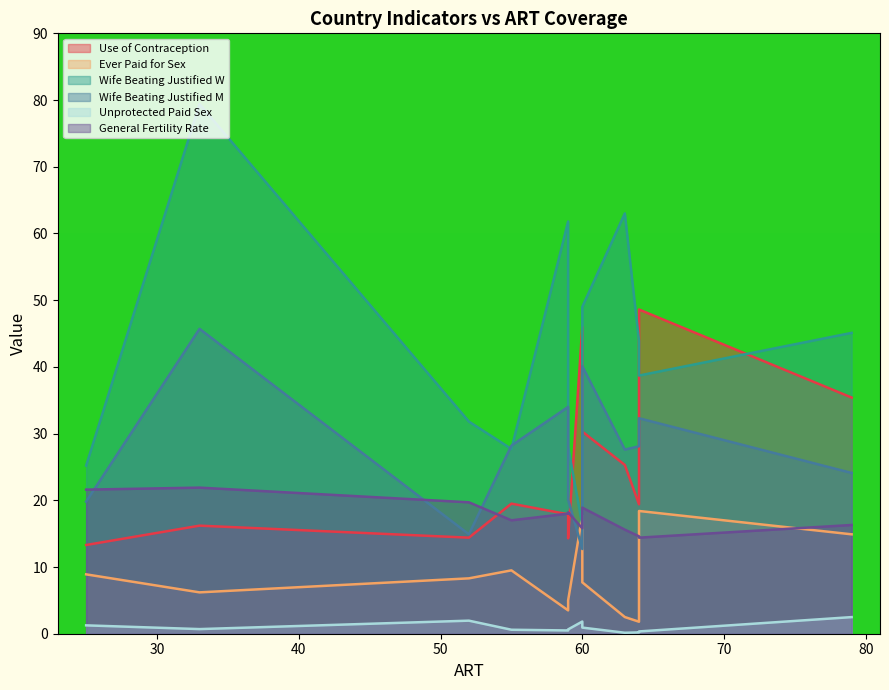

Rank the series at Cameroon from lowest to highest value.

Unprotected Paid Sex, Ever Paid for Sex, General Fertility Rate, Use of Contraception, Wife Beating Justified W, Wife Beating Justified M